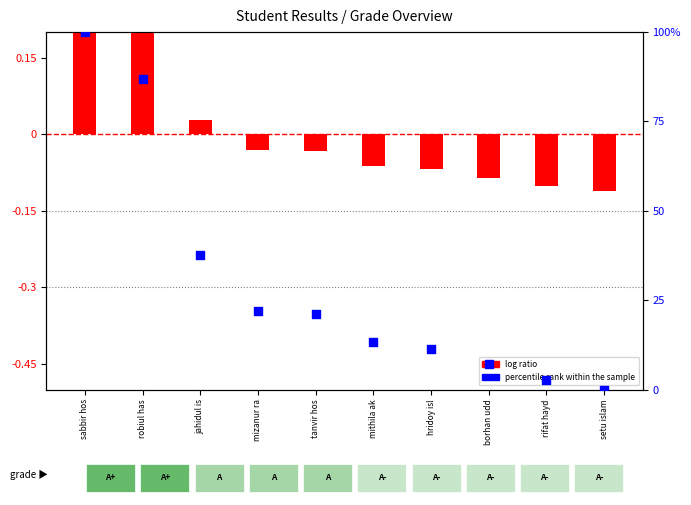

Which series contains the lowest Y value?

log ratio